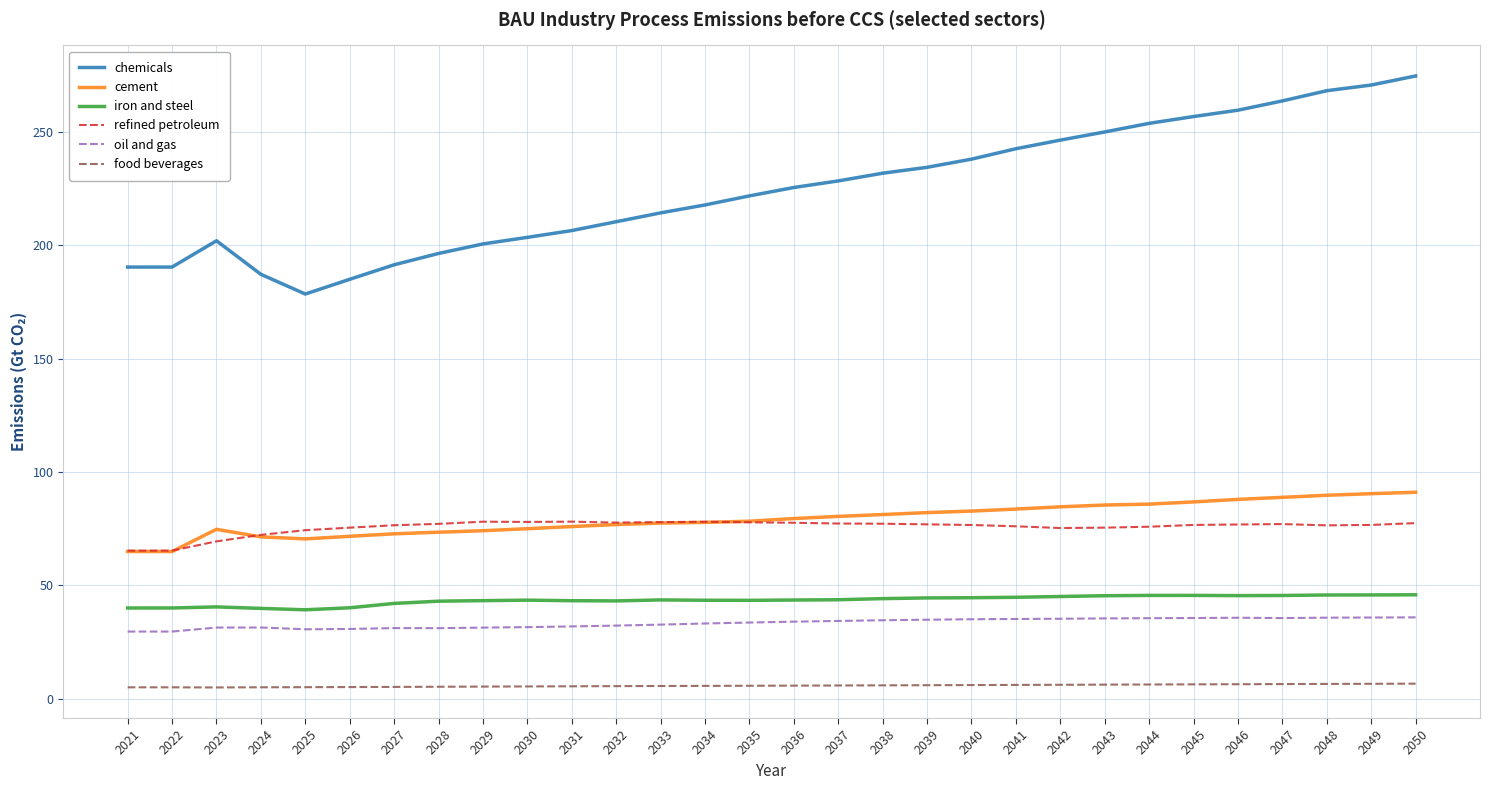

At how many categories does at least one series exceed 119?

30